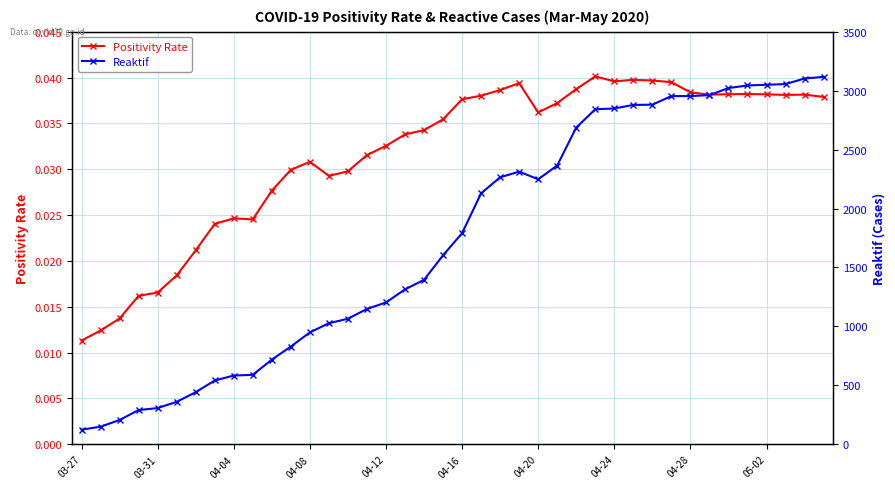

Rank the series by their average value, from highest to lowest.

Reaktif, Positivity Rate